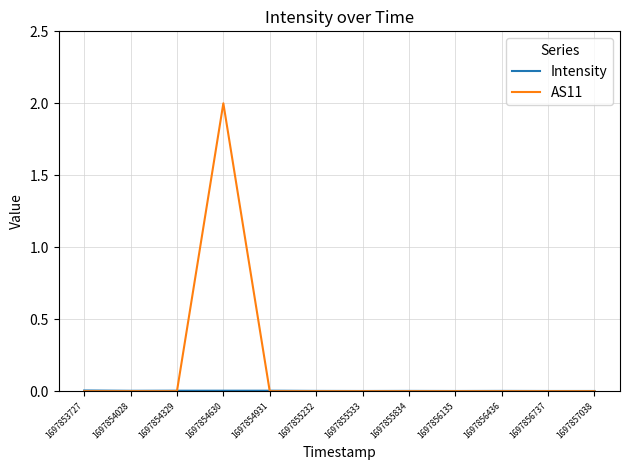

The AS11 series shows 0.0 at 1697856737. True or false?

True